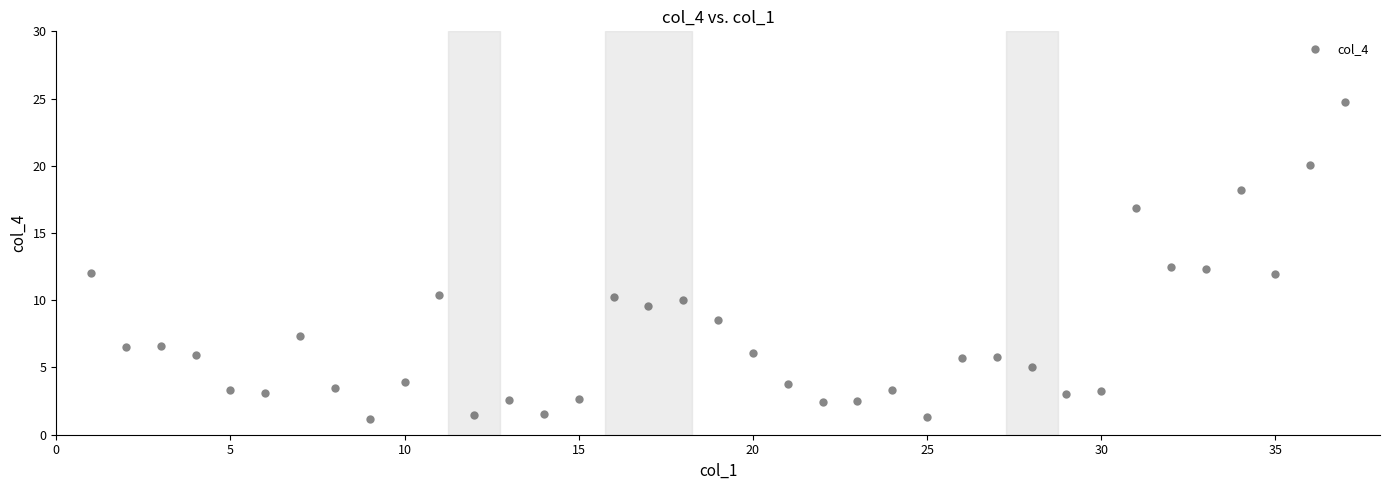

What is the range of X values (max minus min)?

36.0